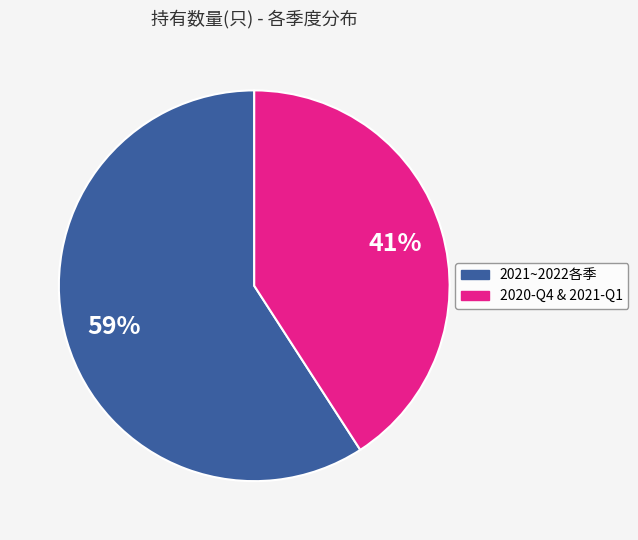

To the nearest percent, what is the average slice percentage?

50%